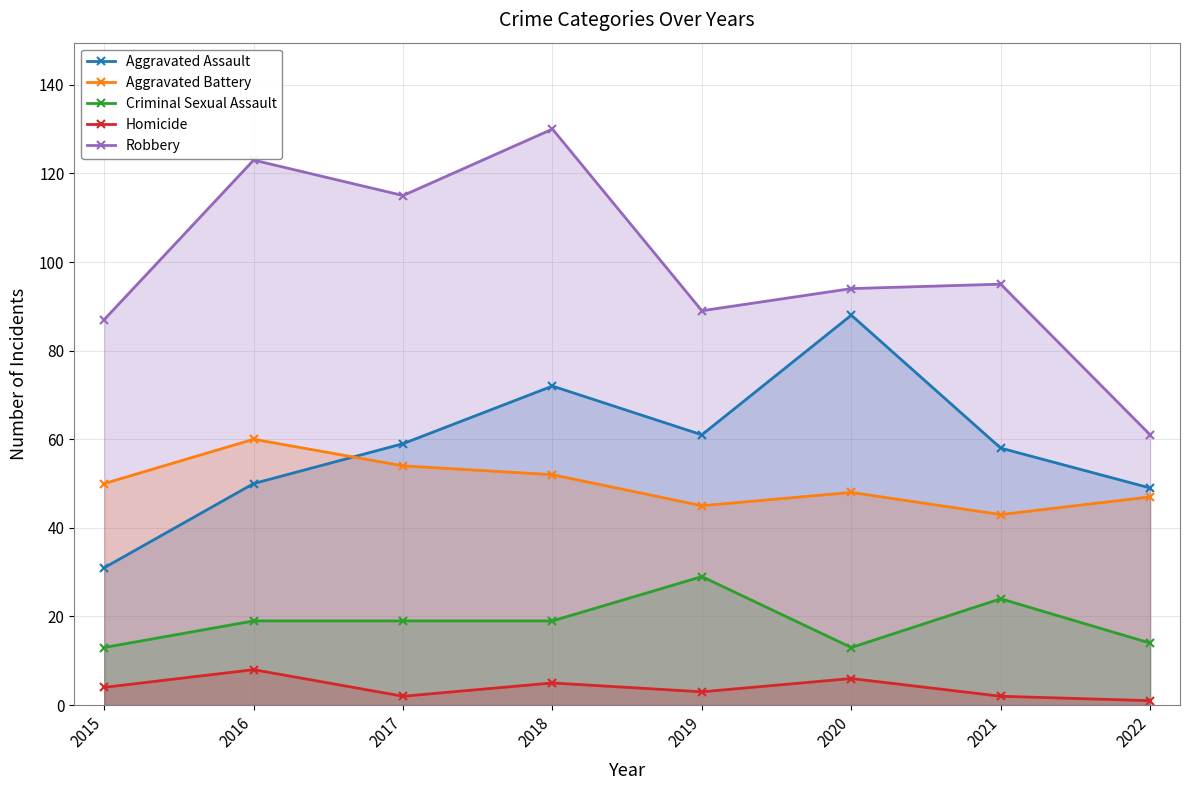

What is the difference between the maximum and minimum values in the Aggravated Assault series?

57